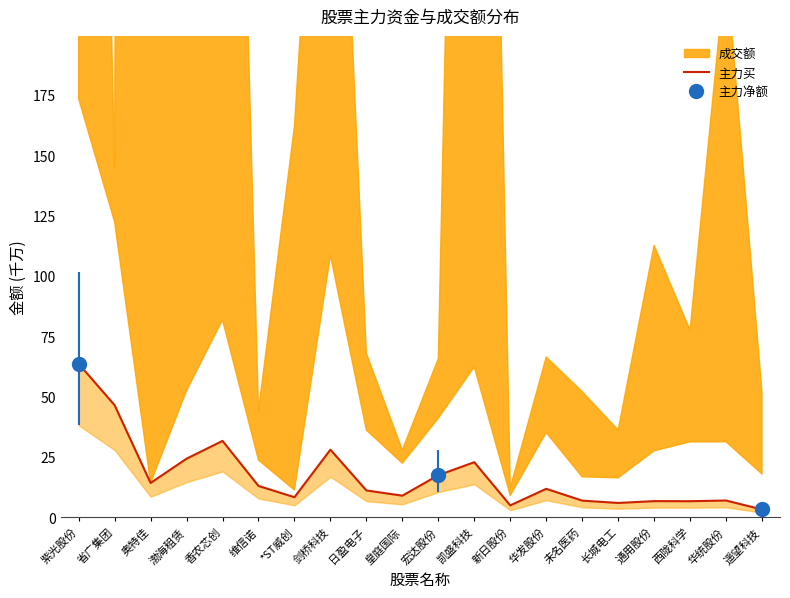

Does the chart display data point markers on the line(s)?

No